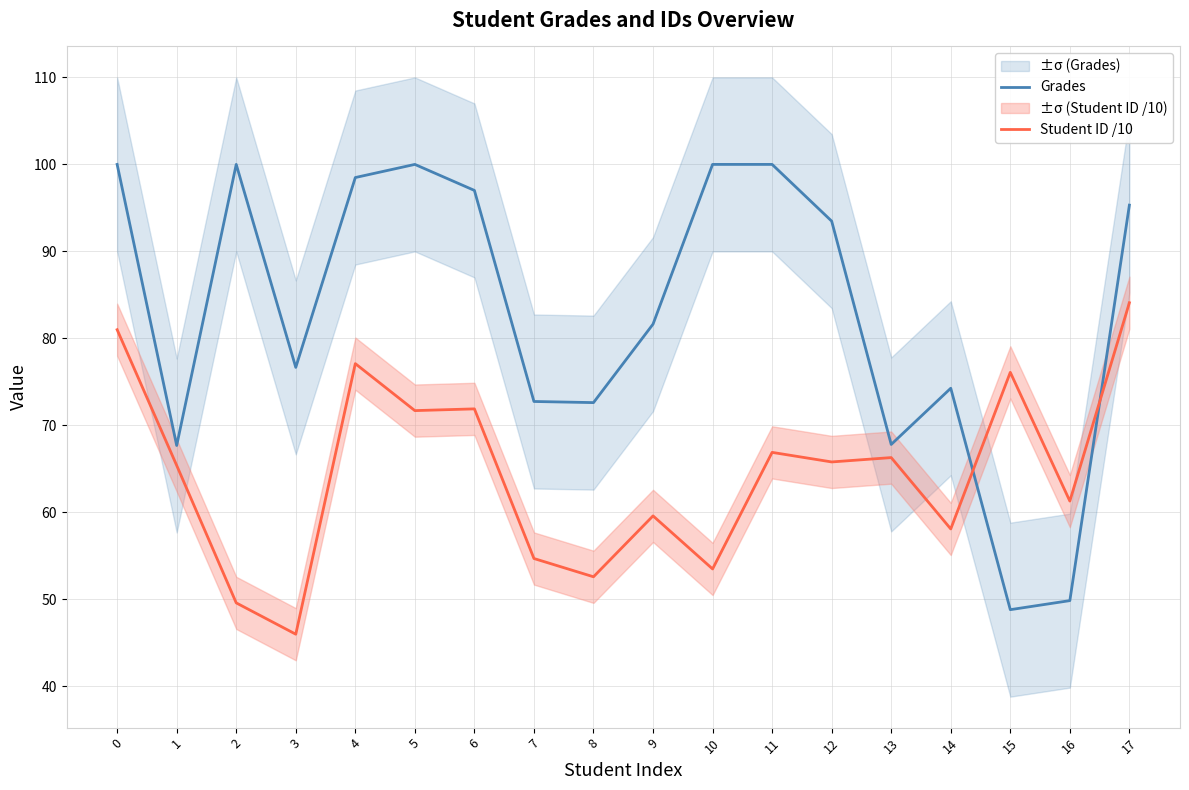

True or false: Grades and Student ID /10 intersect in this chart.

True